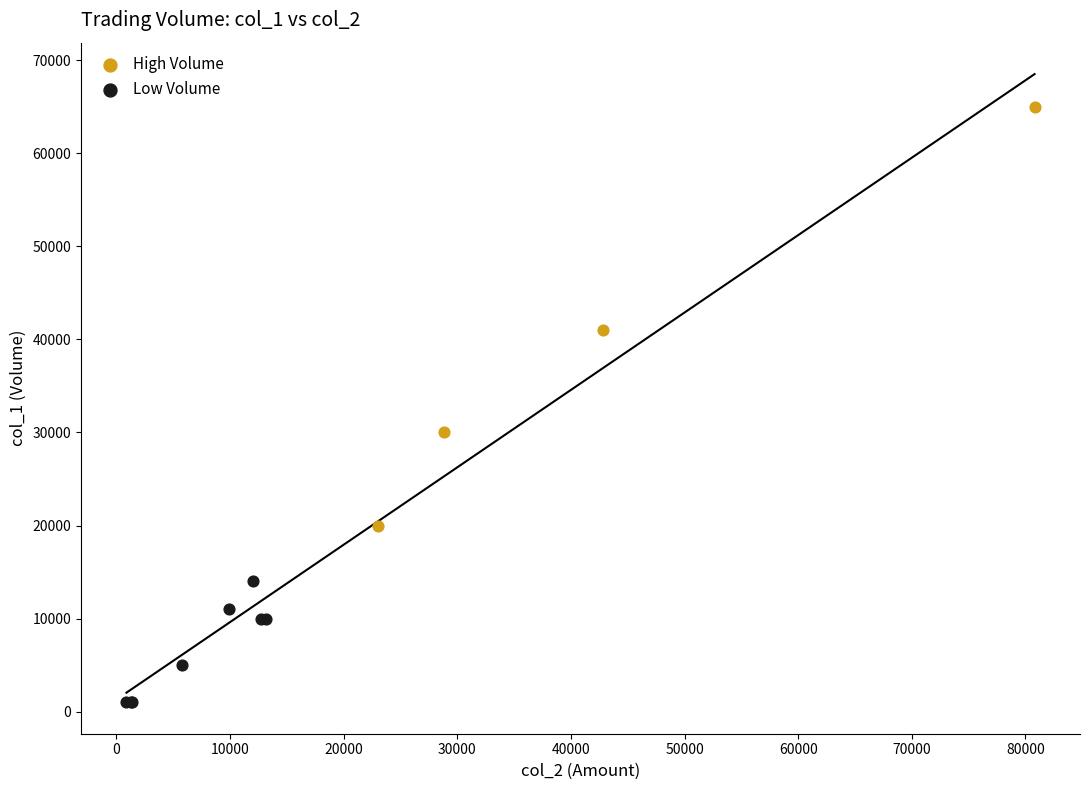

Which series reaches the maximum Y coordinate?

High Volume